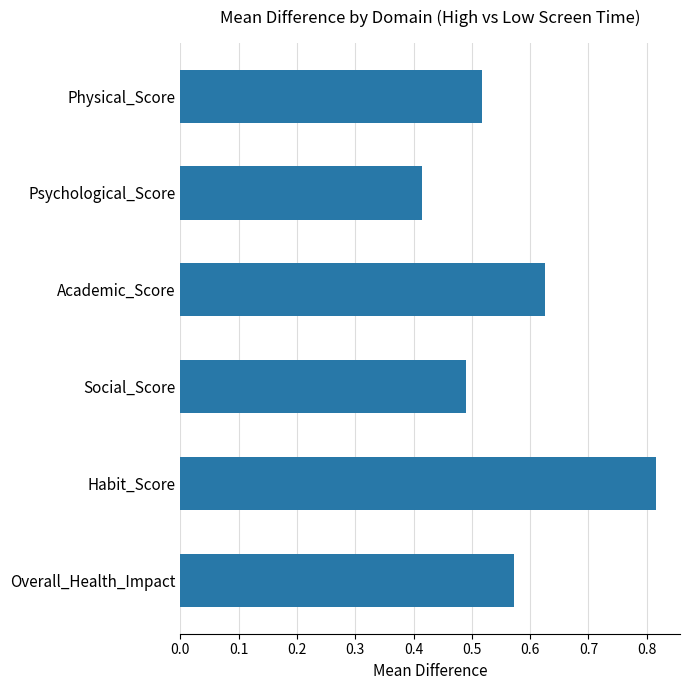

At which category does the chart reach its peak across all series?

Habit_Score